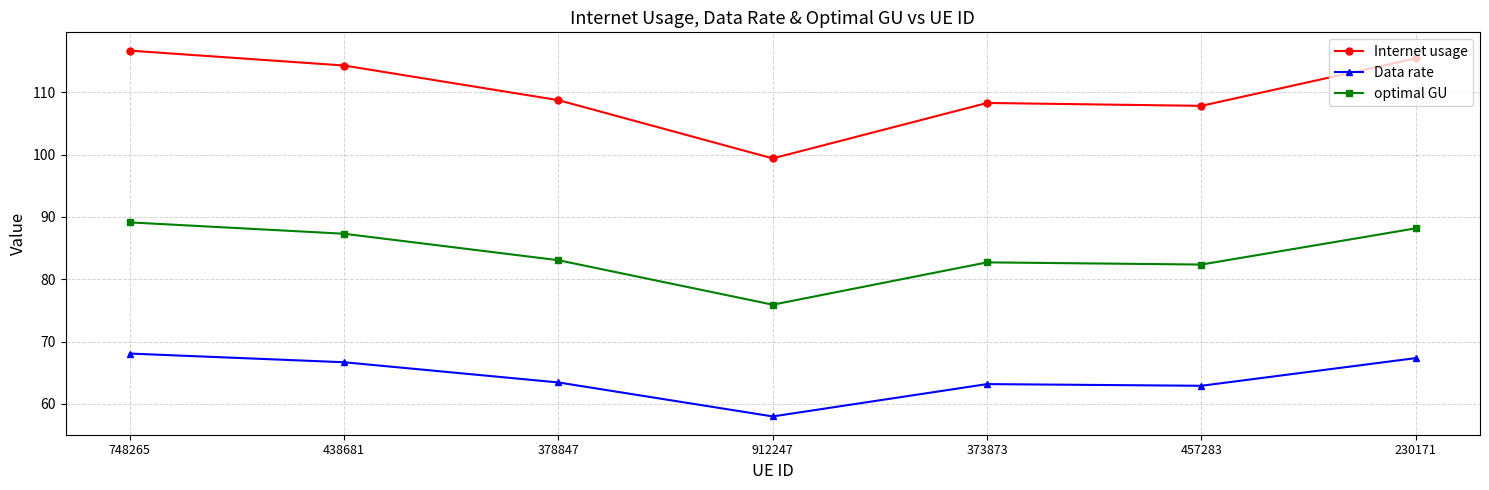

At which category does Data rate reach its first local valley?

912247